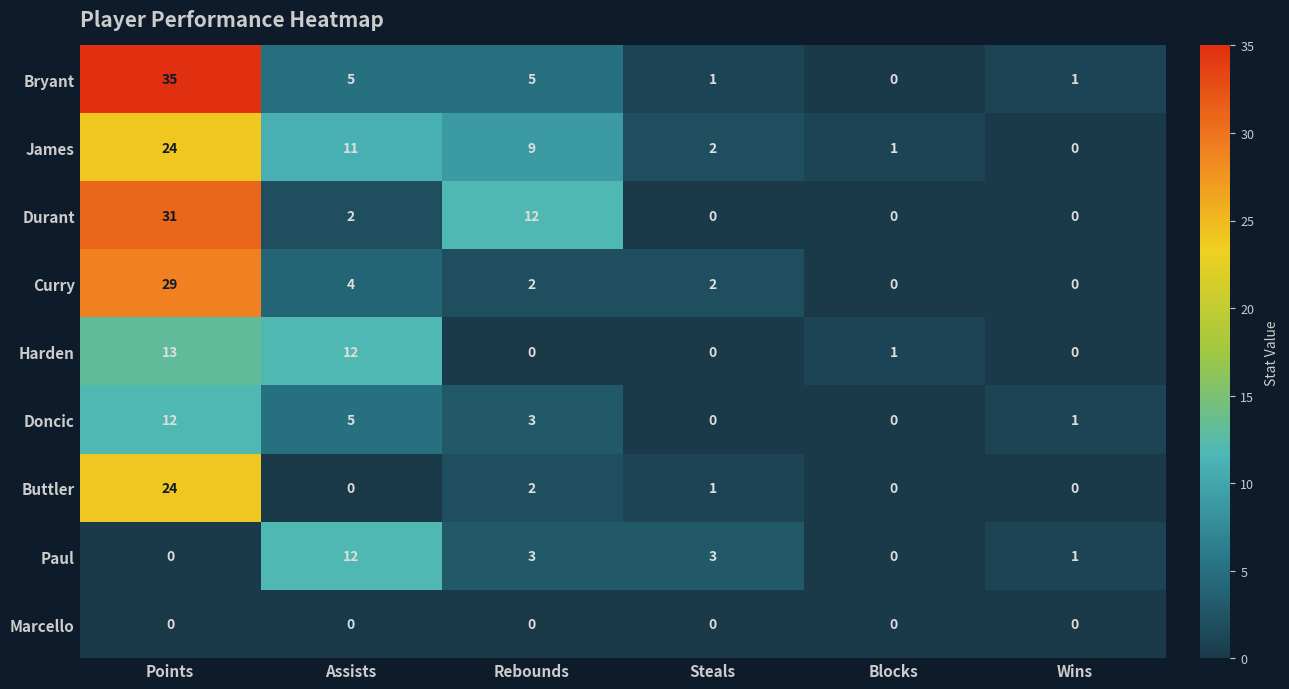

At which category is the sum across all series the highest?

Points